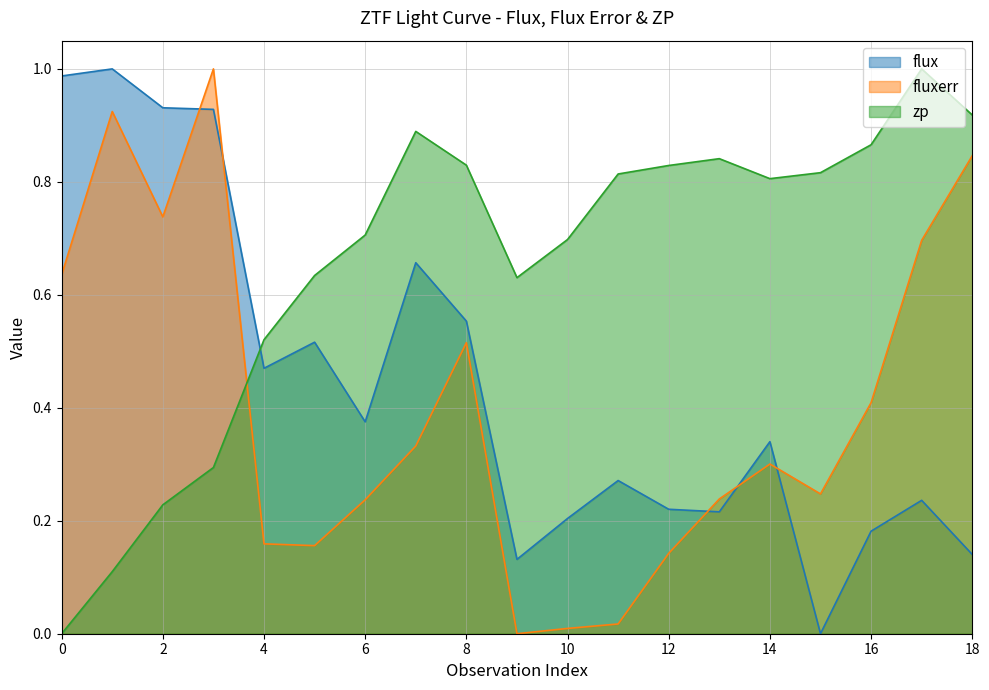

What is the value of the flux point at the 14th from the left?

0.2